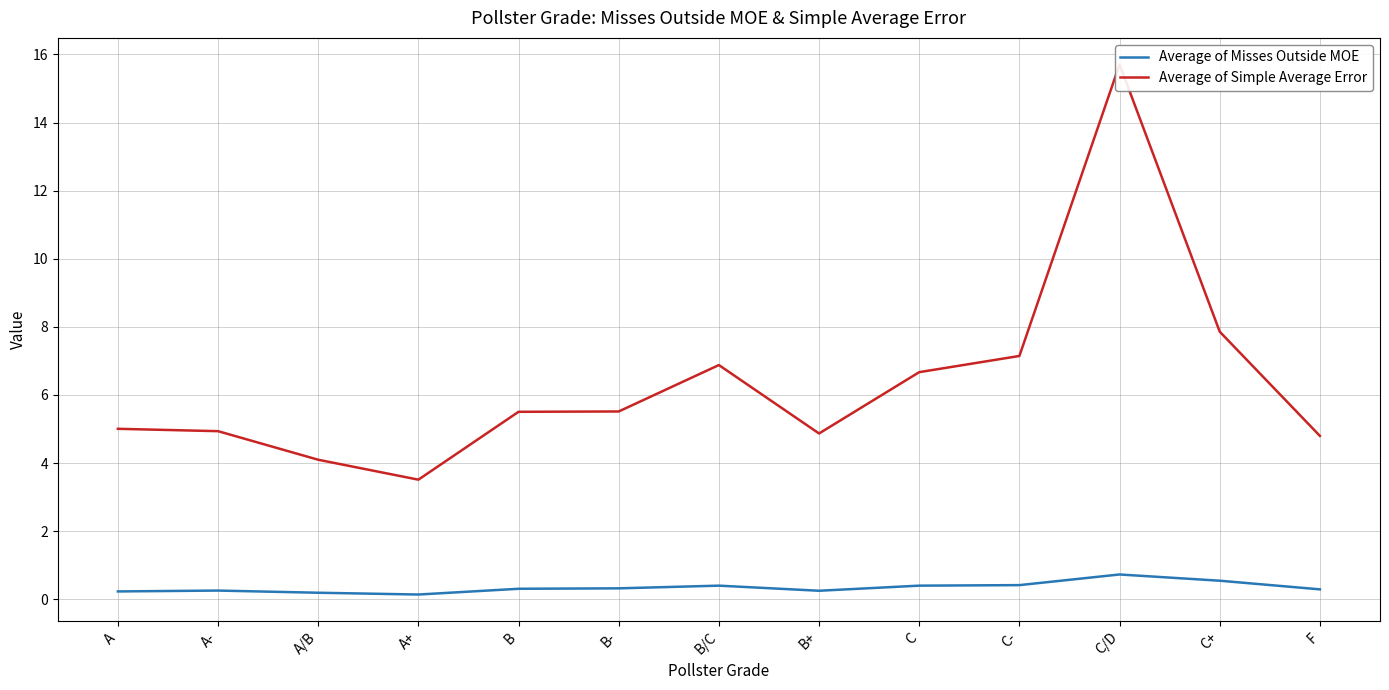

True or false: Average of Misses Outside MOE and Average of Simple Average Error cross at least once.

False